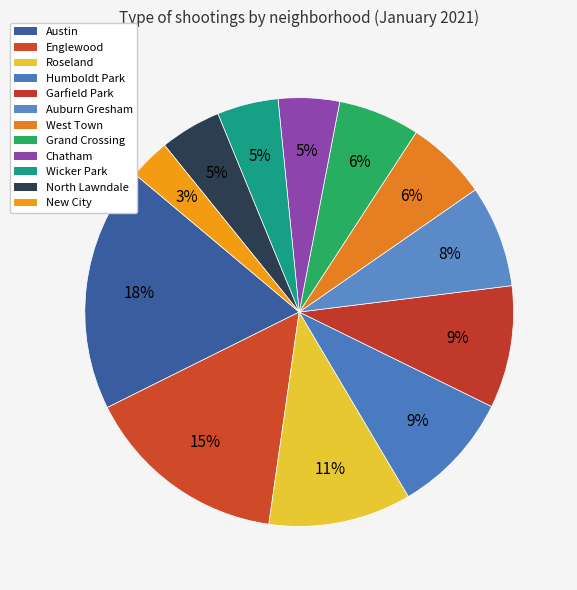

Count the number of slices in the pie.

12